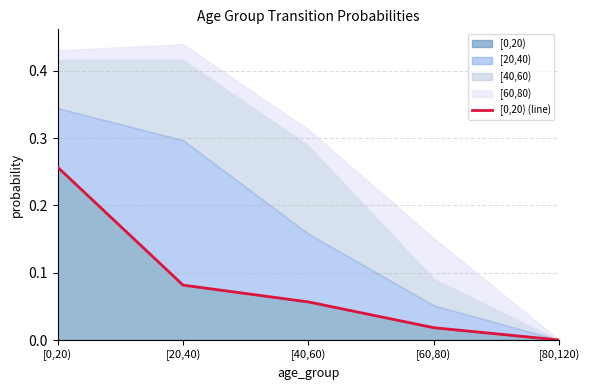

Rank the categories by value from highest to lowest.

[0,20), [20,40), [40,60), [60,80), [80,120)